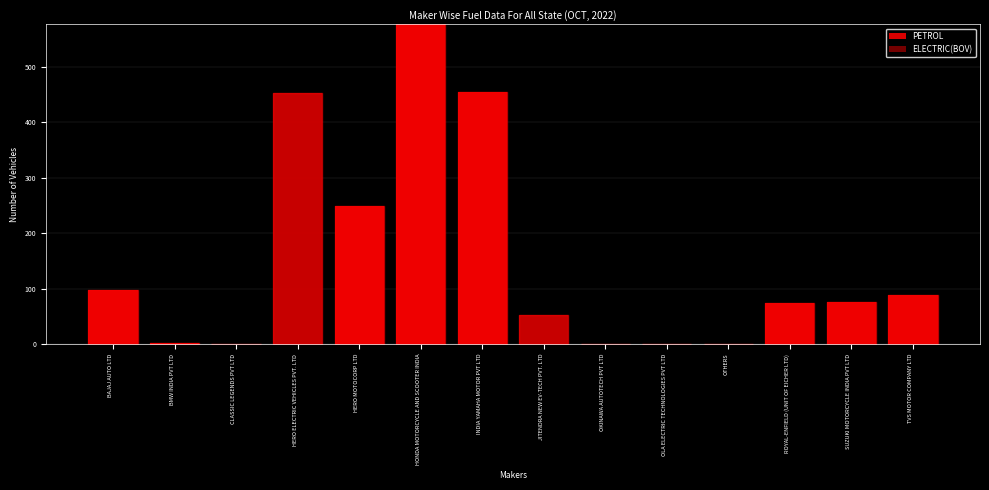

True or false: PETROL has a value of 75 at SUZUKI MOTORCYCLE INDIA PVT LTD.

True